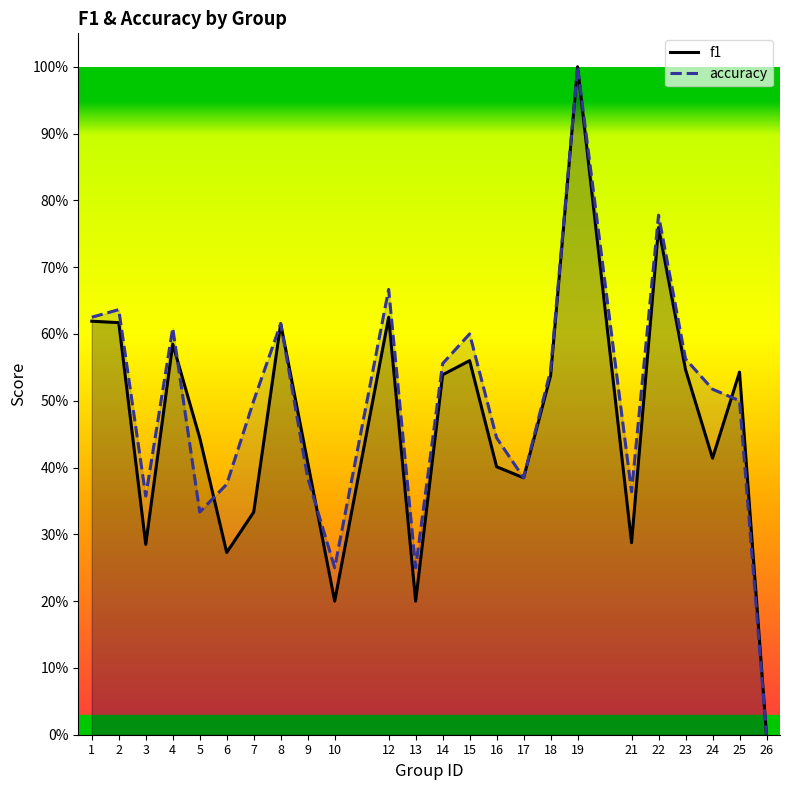

Reading left to right, transcribe all the data shown in this chart.

f1: 1=0.6	2=0.6	3=0.3	4=0.6	5=0.4	6=0.3	7=0.3	8=0.6	9=0.4	10=0.2	12=0.6	13=0.2	14=0.5	15=0.6	16=0.4	17=0.4	18=0.5	19=1.0	21=0.3	22=0.8	23=0.5	24=0.4	25=0.5	26=0.0
accuracy: 1=0.6	2=0.6	3=0.4	4=0.6	5=0.3	6=0.4	7=0.5	8=0.6	9=0.4	10=0.2	12=0.7	13=0.2	14=0.6	15=0.6	16=0.4	17=0.4	18=0.5	19=1.0	21=0.4	22=0.8	23=0.6	24=0.5	25=0.5	26=0.0